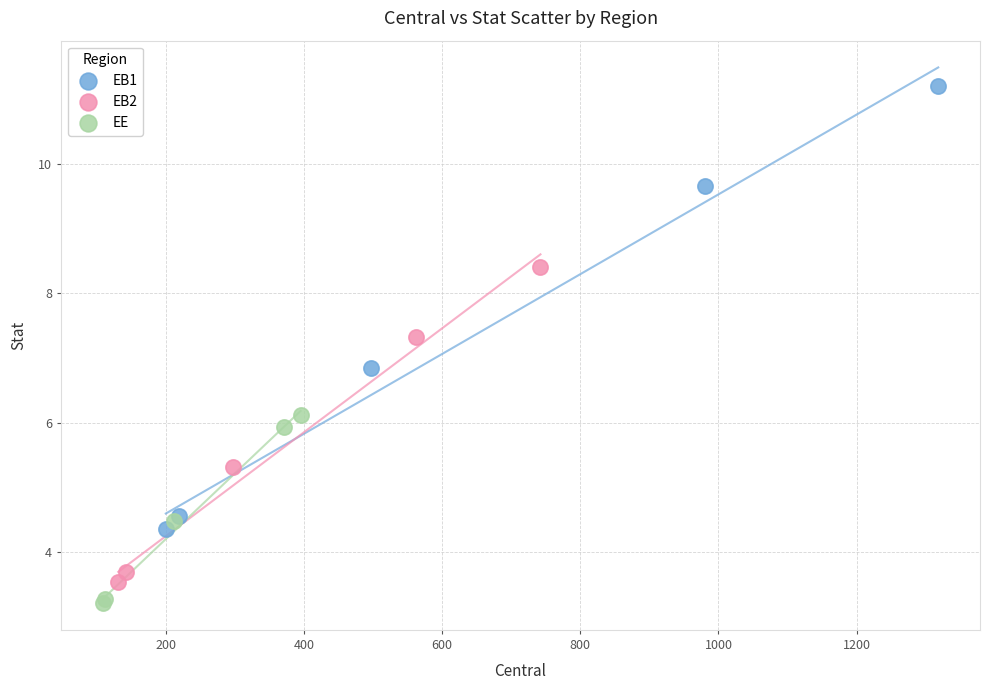

Which series reaches the maximum Y coordinate?

EB1